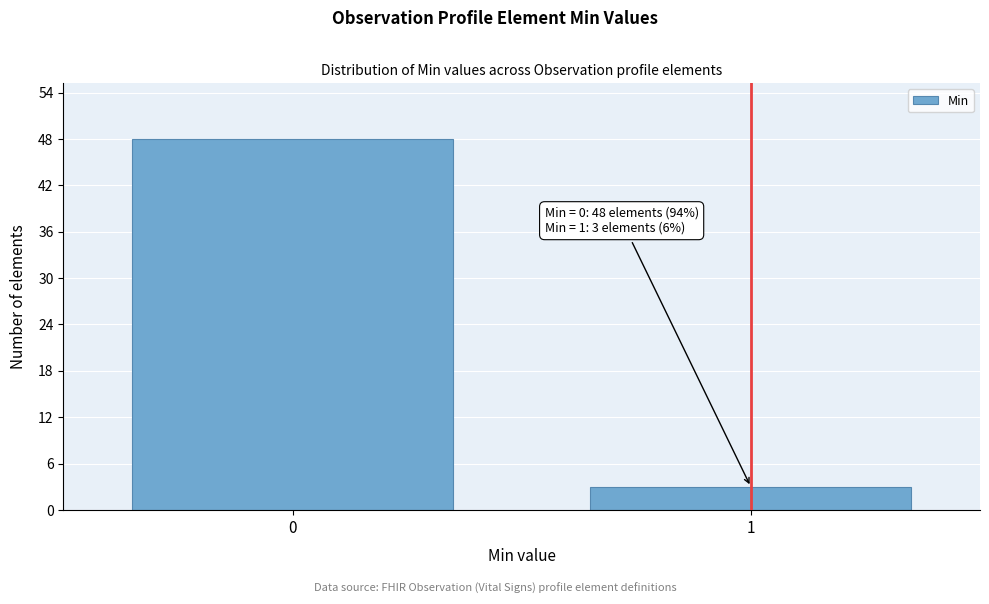

Reading left to right, transcribe all the data shown in this chart.

48	3